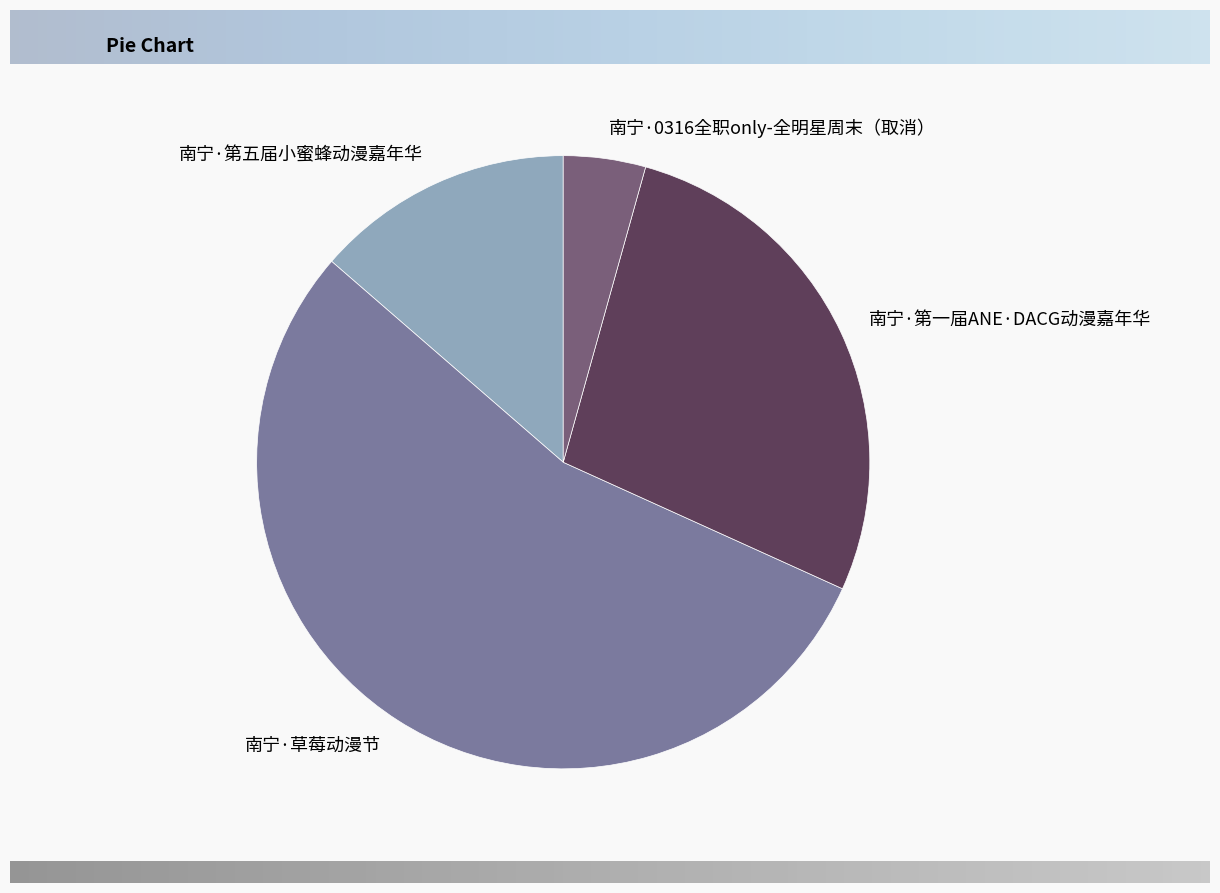

Does any single category account for the majority?

Yes